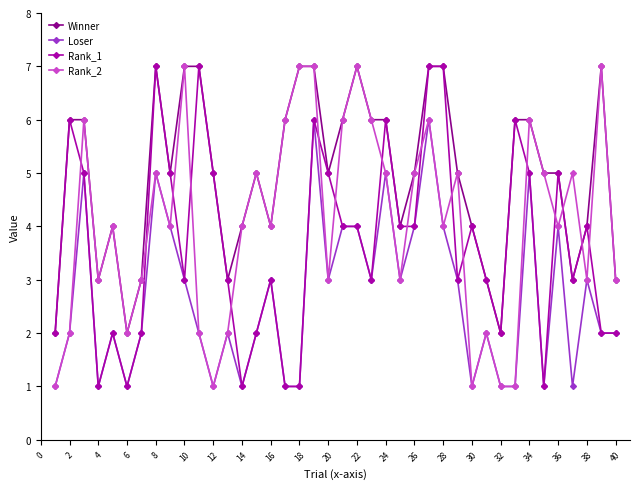

True or false: Winner and Loser intersect in this chart.

False